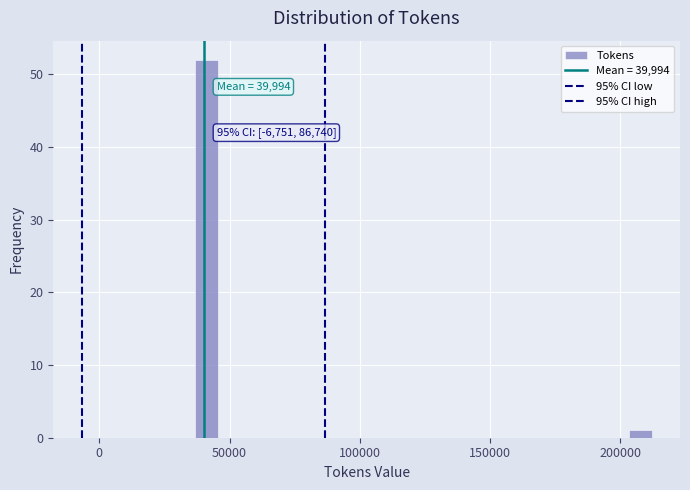

Read against the x-axis, roughly where is the centre of the tallest bar?

40000